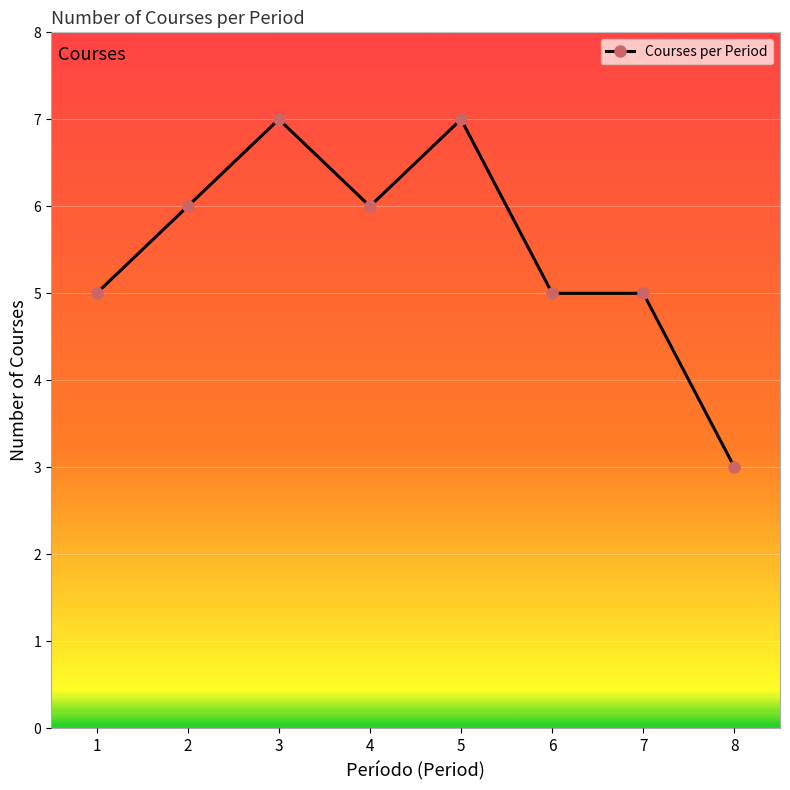

Where is the first local maximum?

3